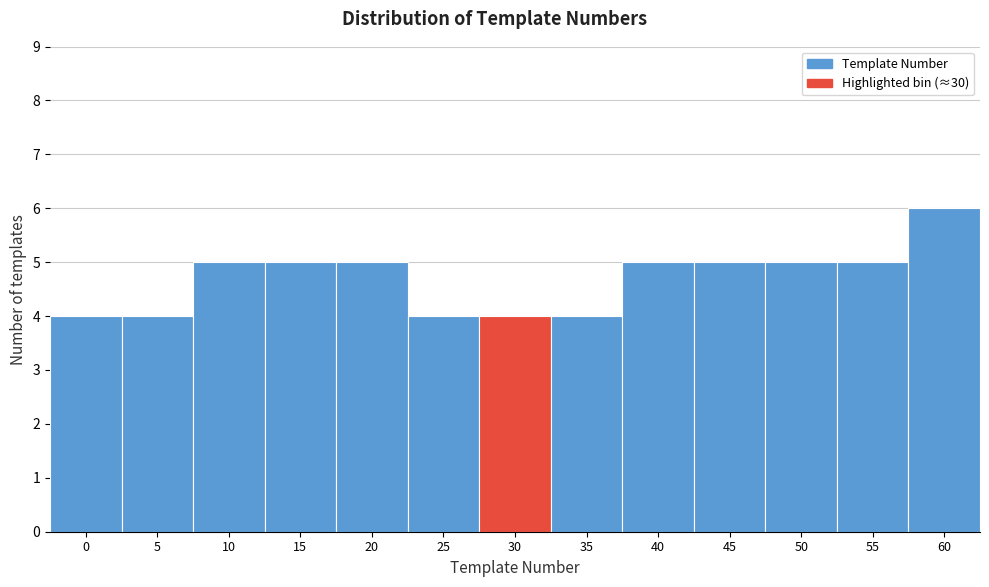

Reading left to right, extract all data points from this chart.

0=4	5=4	10=5	15=5	20=5	25=4	30=4	35=4	40=5	45=5	50=5	55=5	60=6